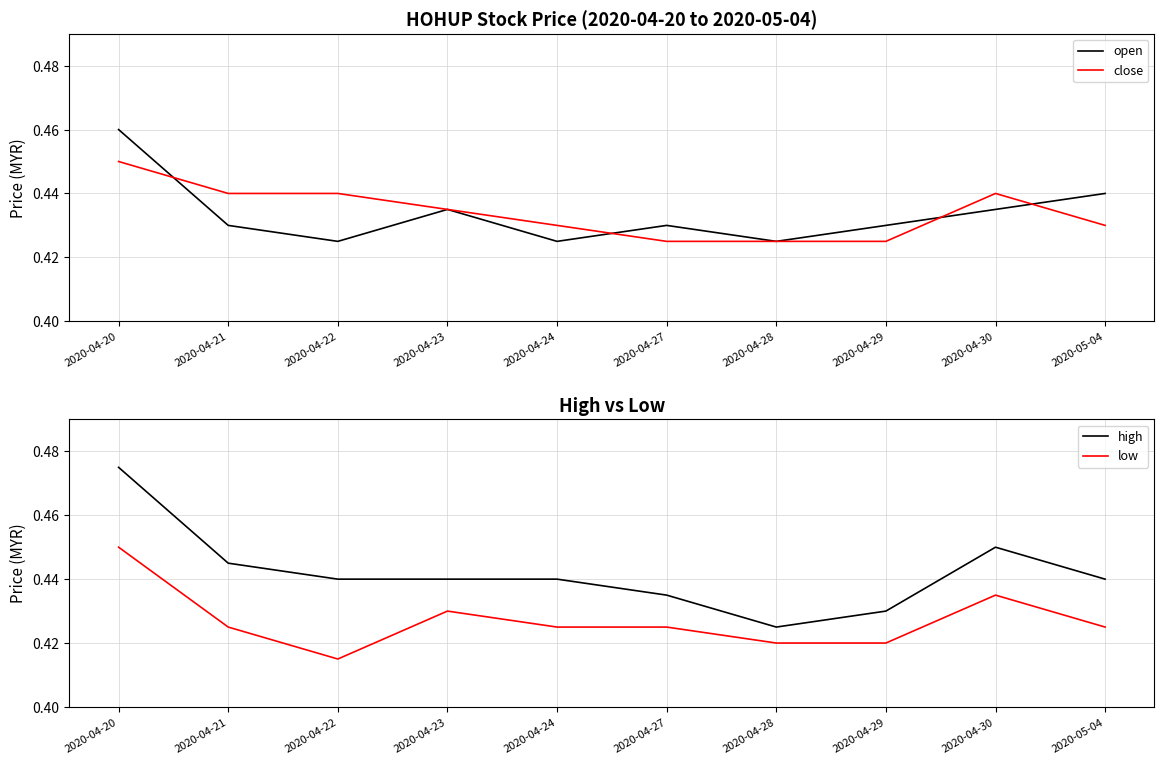

How many categories are shown in the chart?

10